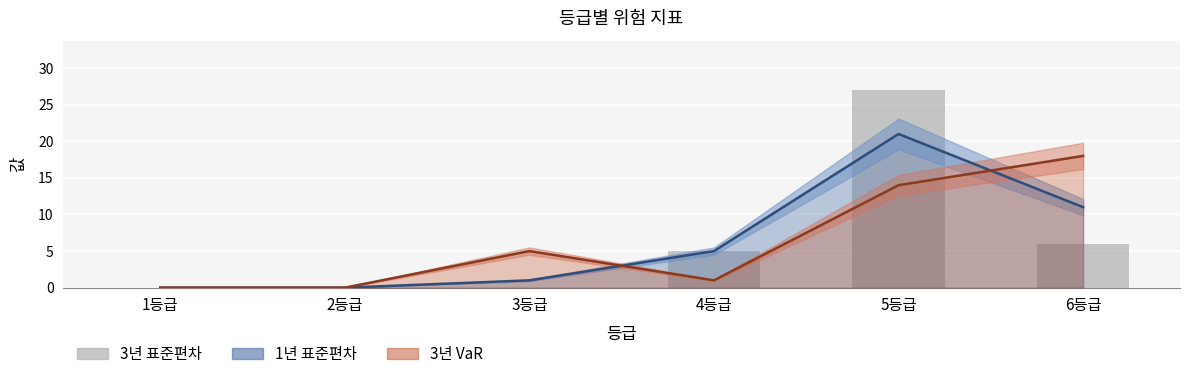

What is the change in value from 3등급 to 5등급?

+27